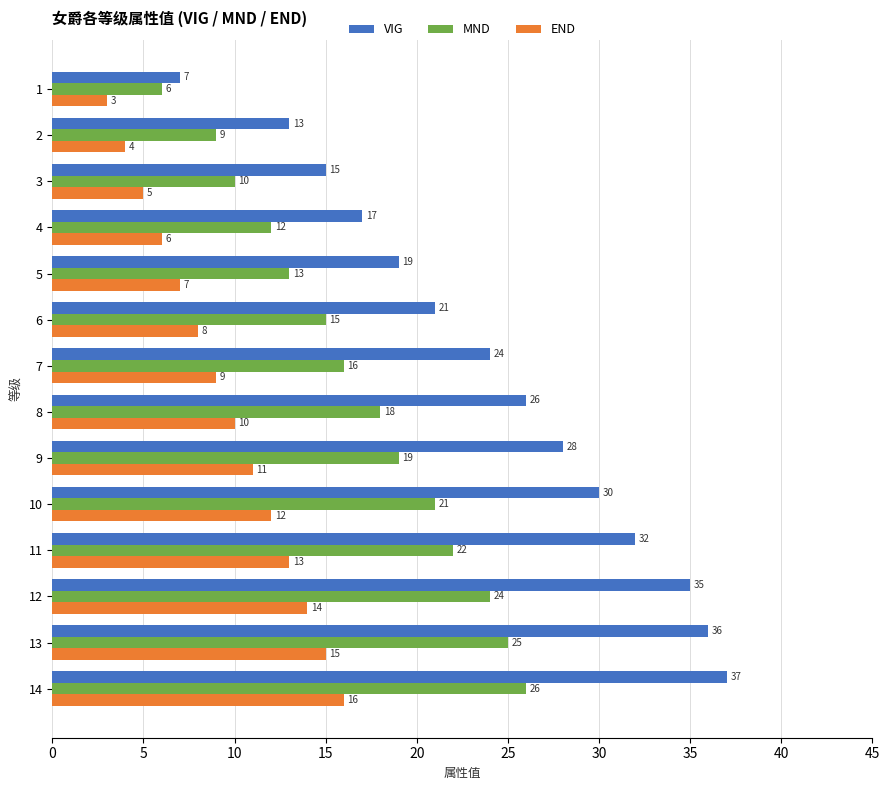

True or false: VIG has a value of 50 at 13.

False